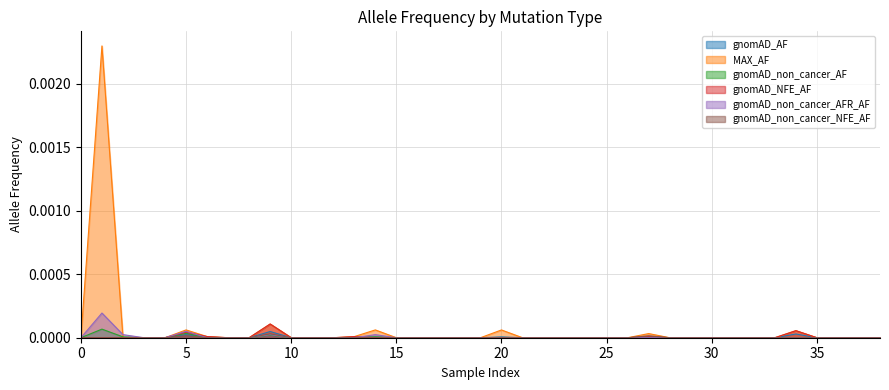

True or false: gnomAD_NFE_AF has a value of 0.0 at 15.

True